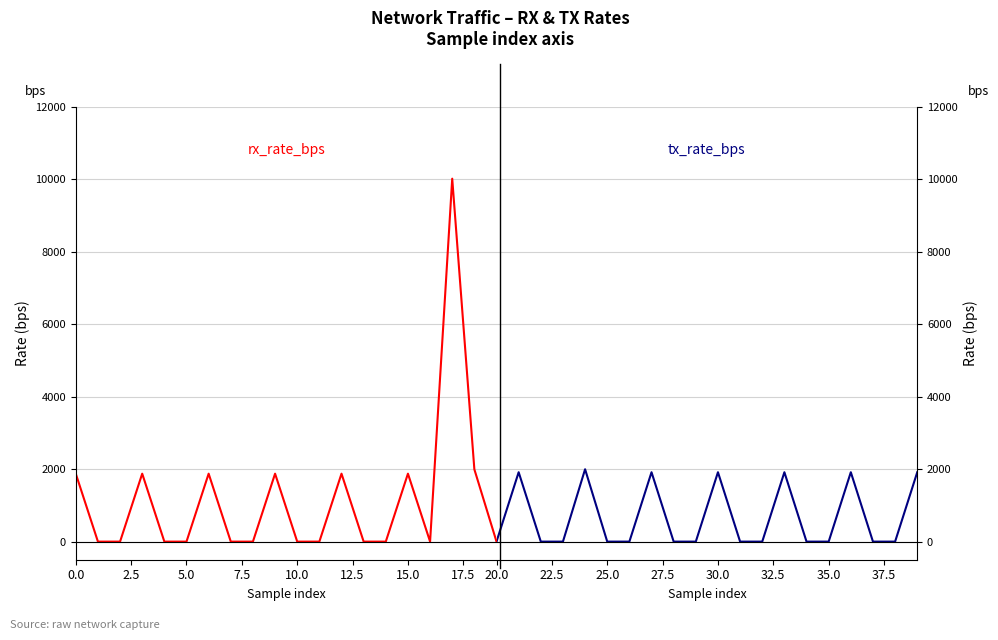

Reading left to right, extract all data points from this chart.

rx_rate_bps: 1876	0	0	1876	0	0	1876	0	0	1876	0	0	1876	0	0	1876	0	10022	1995	0
tx_rate_bps: 0	1916	0	0	1998	0	0	1916	0	0	1916	0	0	1916	0	0	1916	0	0	1916